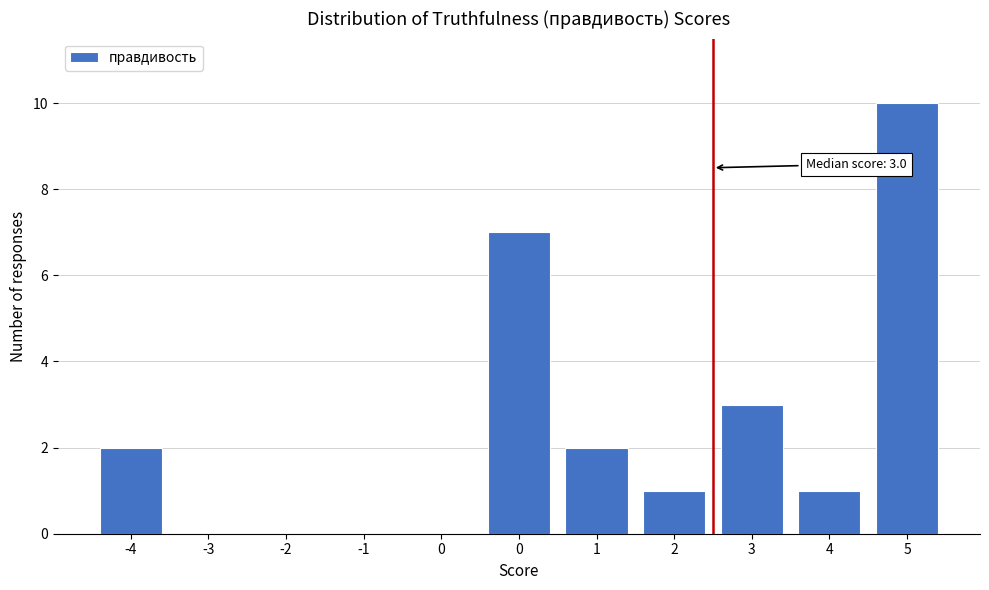

How many series are shown in this chart?

1